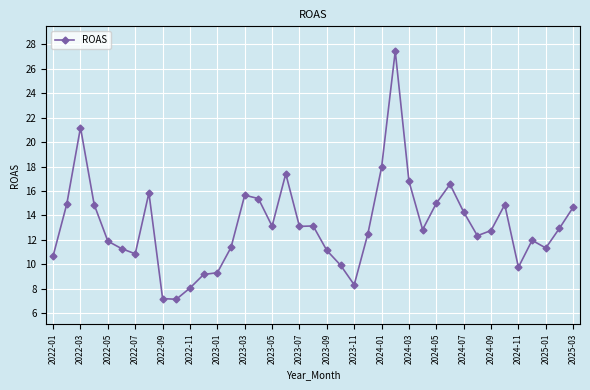

Is this an area chart (filled region under the line)?

No